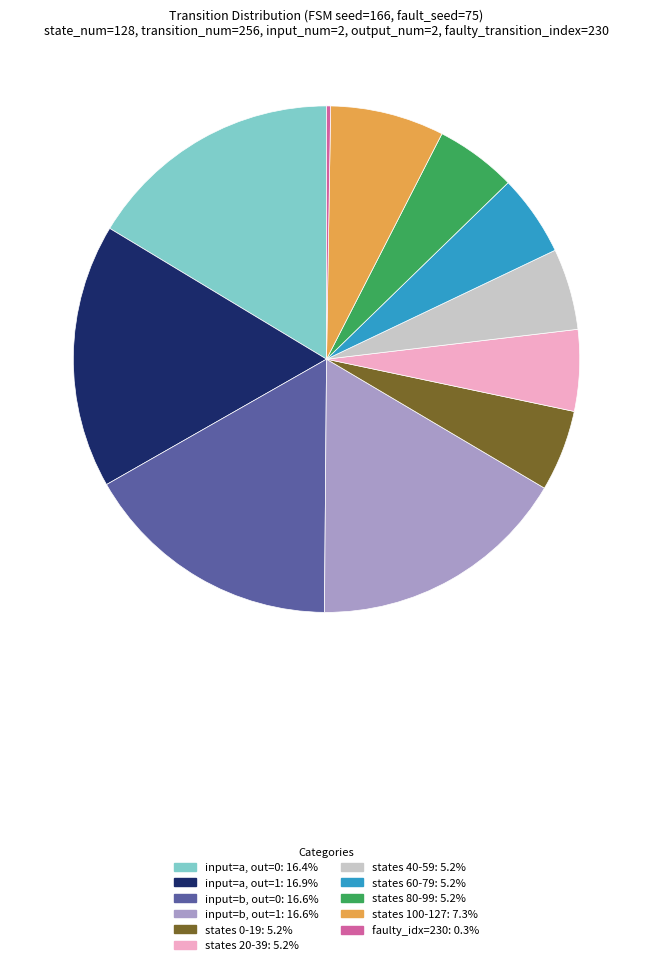

Approximately how many times larger is the value at states 60-79: 5.2% compared to states 100-127: 7.3%?

0.7